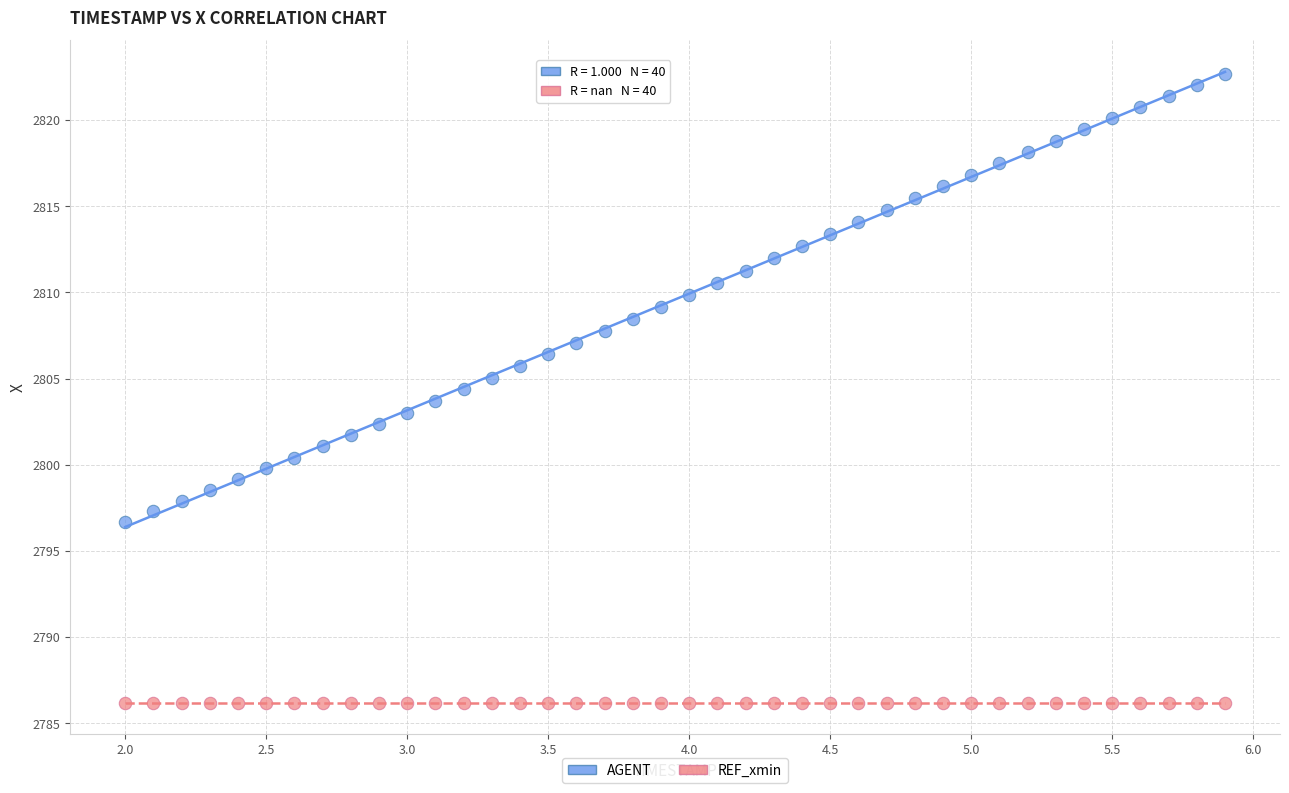

What are all the series names shown in the legend?

AGENT, REF_xmin